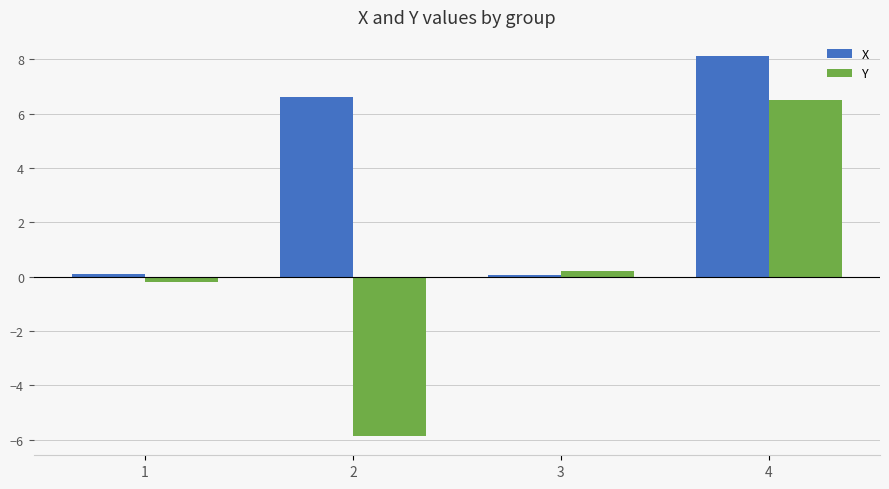

At which category is the sum across all series the highest?

4